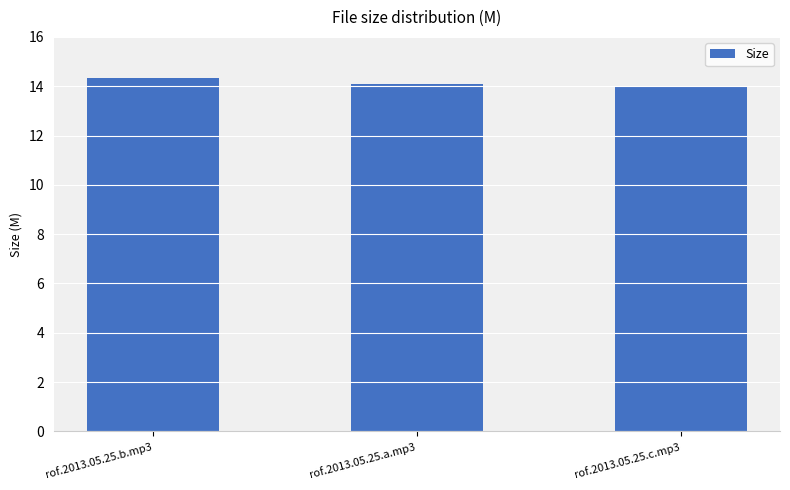

Are the bars grouped side by side (vs. stacked)?

No